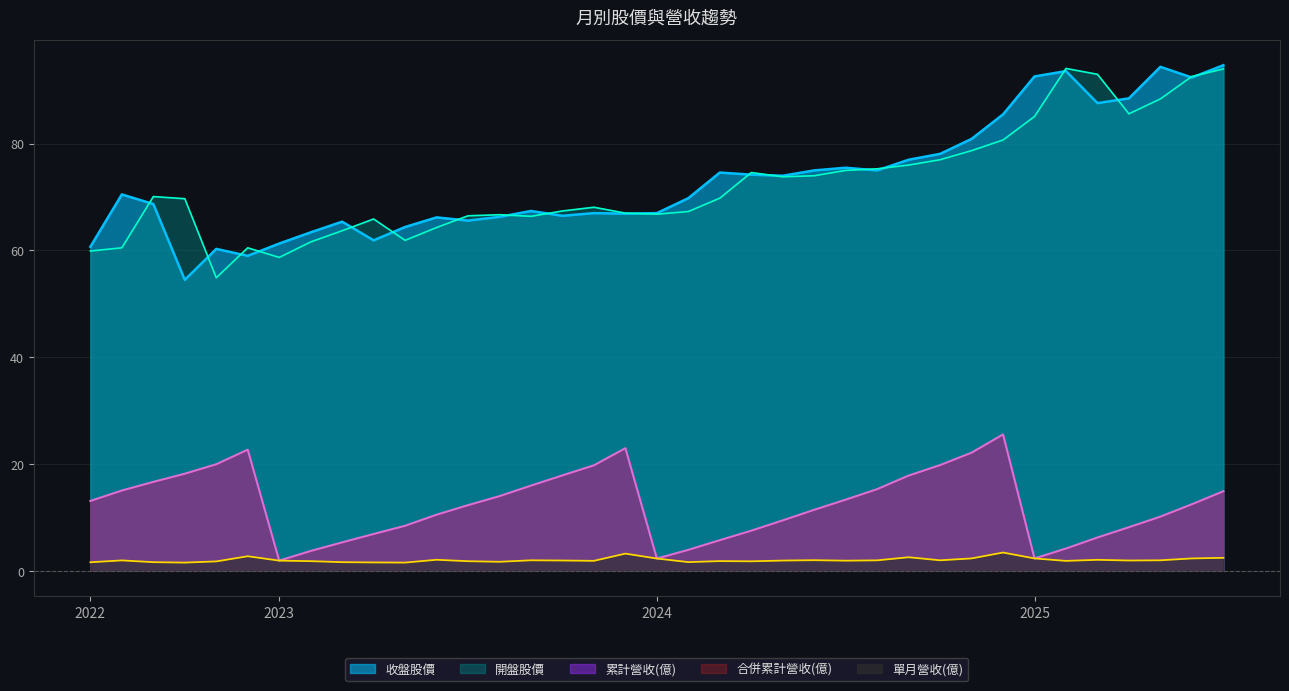

Reading right to left, list all the values displayed in this chart.

累計營收(億): 14.9	12.5	10.2	8.2	6.2	4.2	2.3	25.6	22.1	19.8	17.8	15.3	13.3	11.4	9.4	7.5	5.7	3.9	2.3	23.0	19.8	17.9	16.0	14.0	12.3	10.5	8.4	6.9	5.3	3.7	1.9	22.7	20.0	18.2	16.7	15.0	13.1
單月營收(億): 2.4	2.3	2.0	1.9	2.1	1.9	2.3	3.4	2.3	2.0	2.5	2.0	1.9	2.0	1.9	1.8	1.8	1.6	2.3	3.2	1.9	1.9	2.0	1.7	1.8	2.1	1.5	1.6	1.6	1.8	1.9	2.7	1.8	1.5	1.6	1.9	1.6
收盤股價: 94.7	92.4	94.4	88.5	87.6	93.6	92.6	85.5	80.9	78.1	77.0	75.0	75.5	75.0	74.0	74.2	74.6	69.8	67.0	66.9	67.0	66.5	67.4	66.3	65.6	66.2	64.4	61.9	65.4	63.4	61.3	59.0	60.3	54.5	68.7	70.5	60.7
開盤股價: 94.0	92.6	88.4	85.6	93.0	94.1	85.1	80.7	78.7	77.0	76.0	75.3	75.0	74.0	73.8	74.6	69.8	67.3	66.8	67.0	68.1	67.4	66.4	66.7	66.5	64.3	61.9	65.9	63.7	61.6	58.7	60.5	54.9	69.7	70.1	60.5	59.9